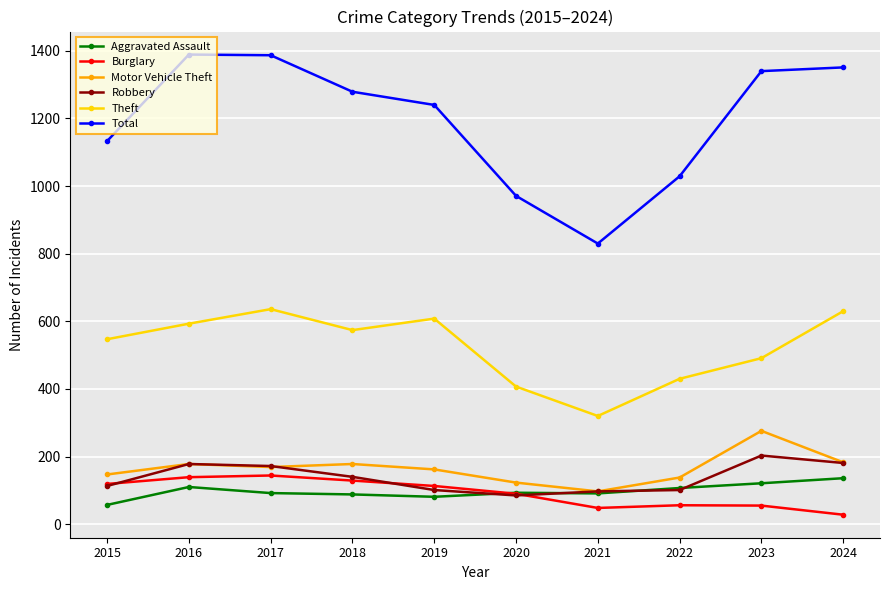

What is the greatest value displayed?

1389